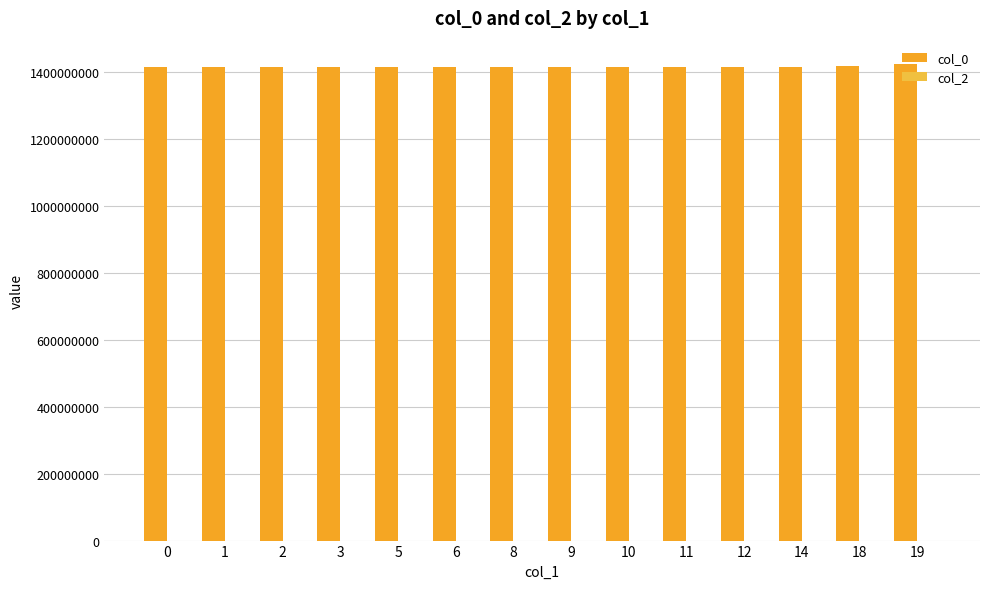

What is the maximum value for col_0?

1421955190.0